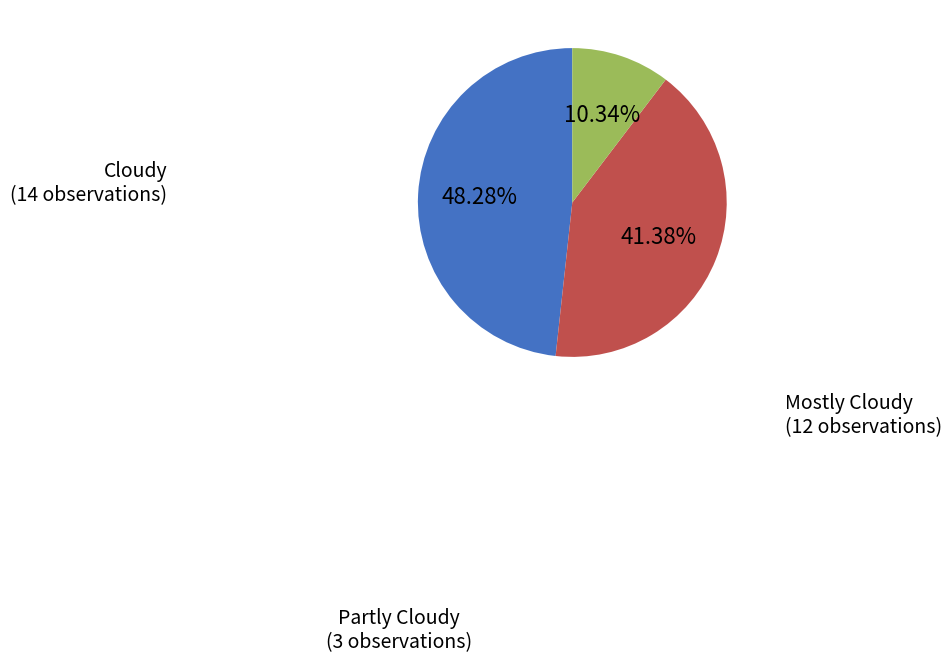

Is there any slice that represents more than half of the pie?

No